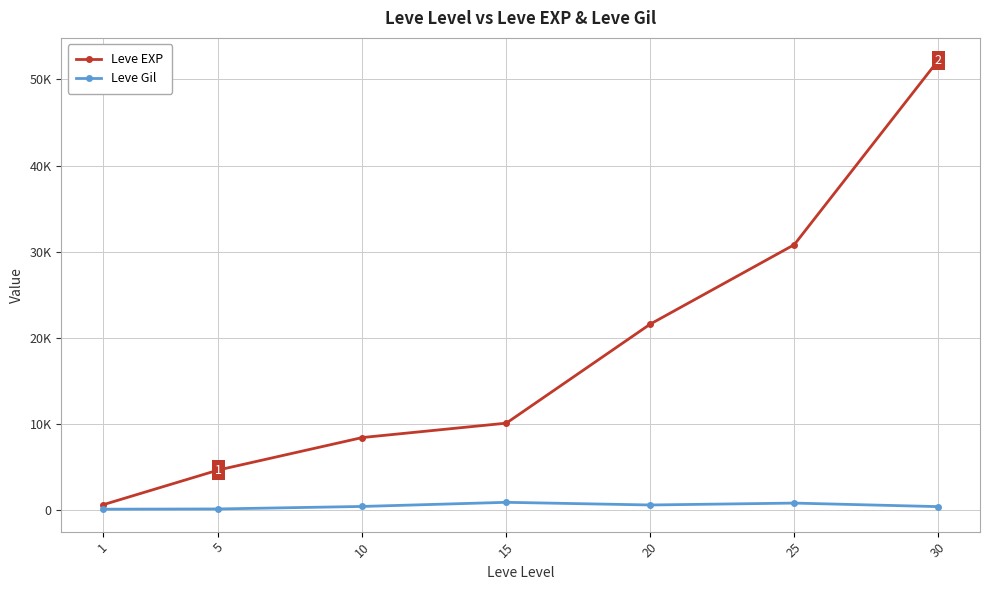

At which category does Leve Gil reach its first local valley?

20